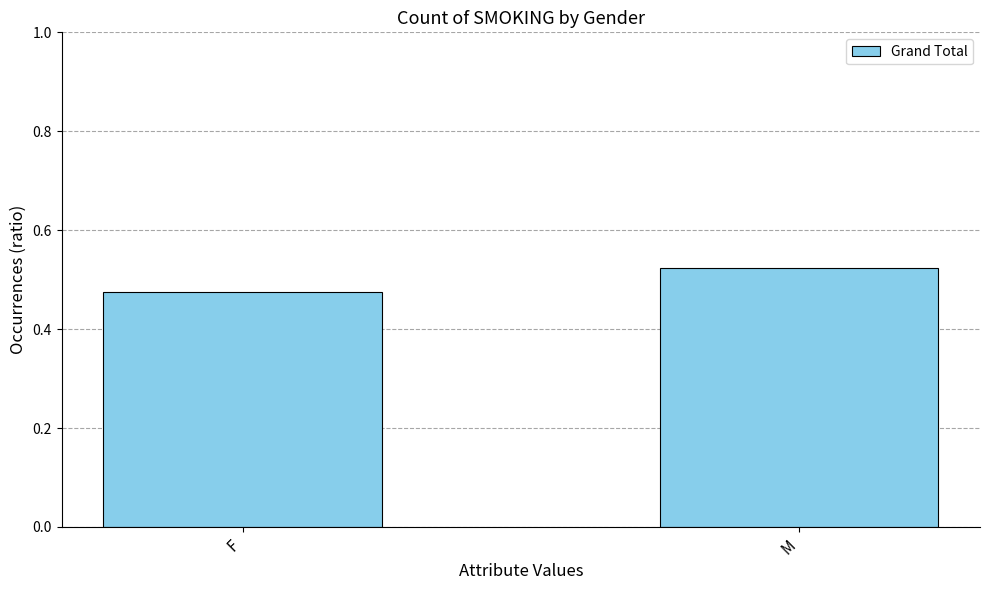

Count the values in the range 0 to 1.

2